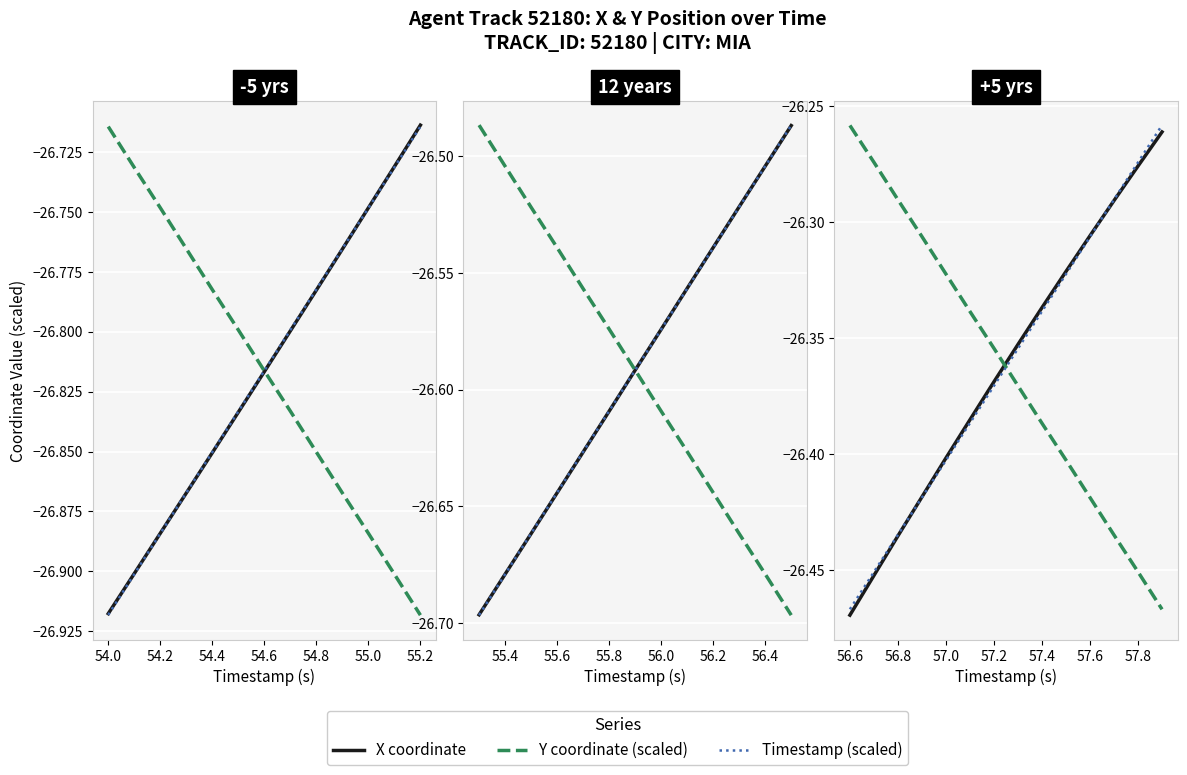

What are all the series names shown in the legend?

X coordinate, Y coordinate (scaled), Timestamp (scaled)